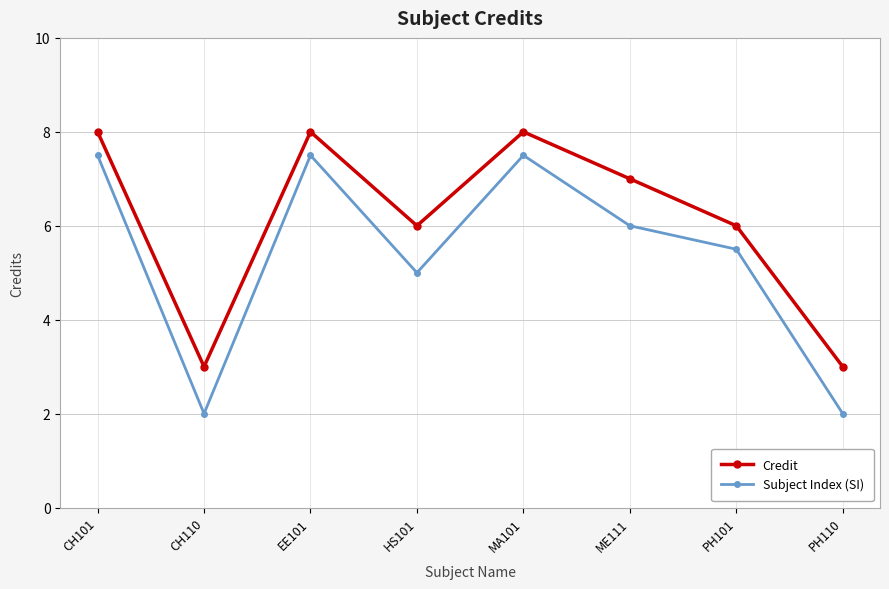

True or false: Subject Index (SI) and Credit cross at least once.

False